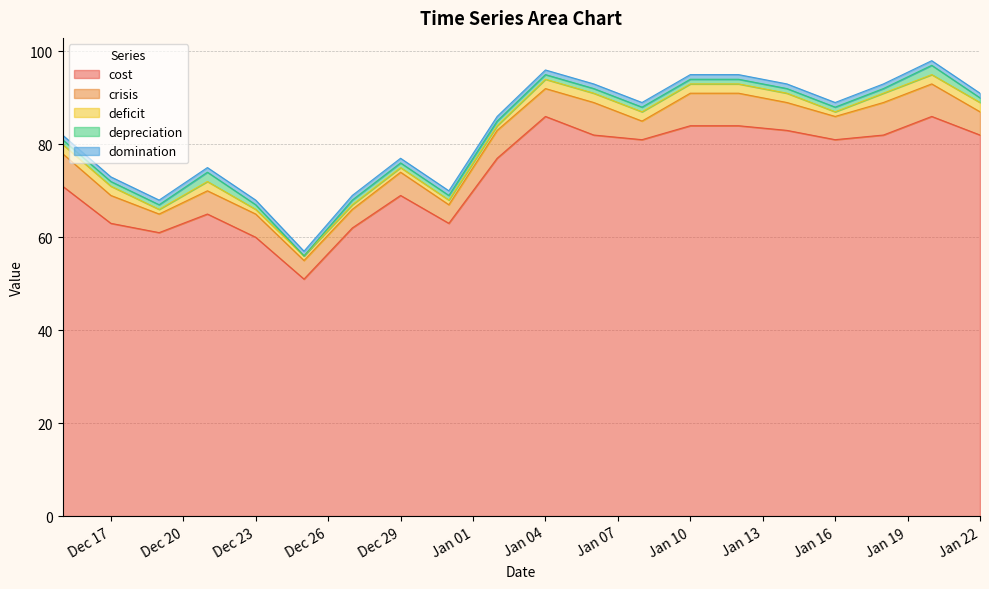

Which series has the largest range (max minus min)?

cost